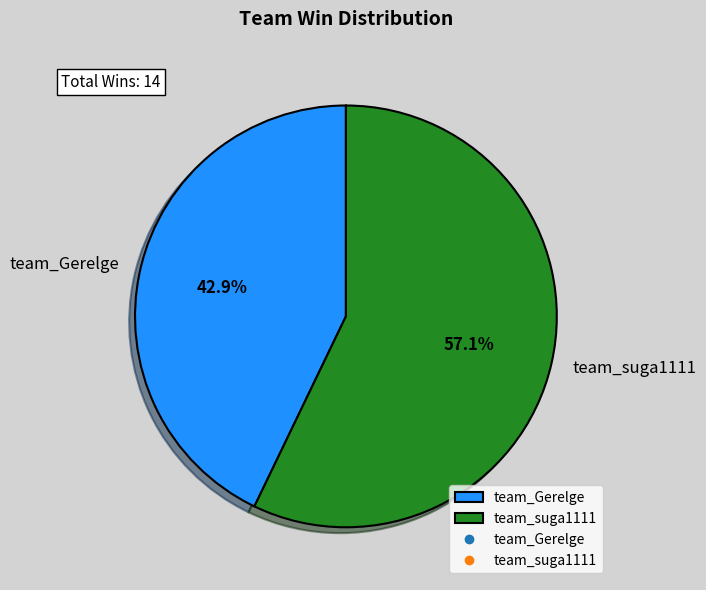

Rank the categories by value from lowest to highest.

team_Gerelge, team_suga1111